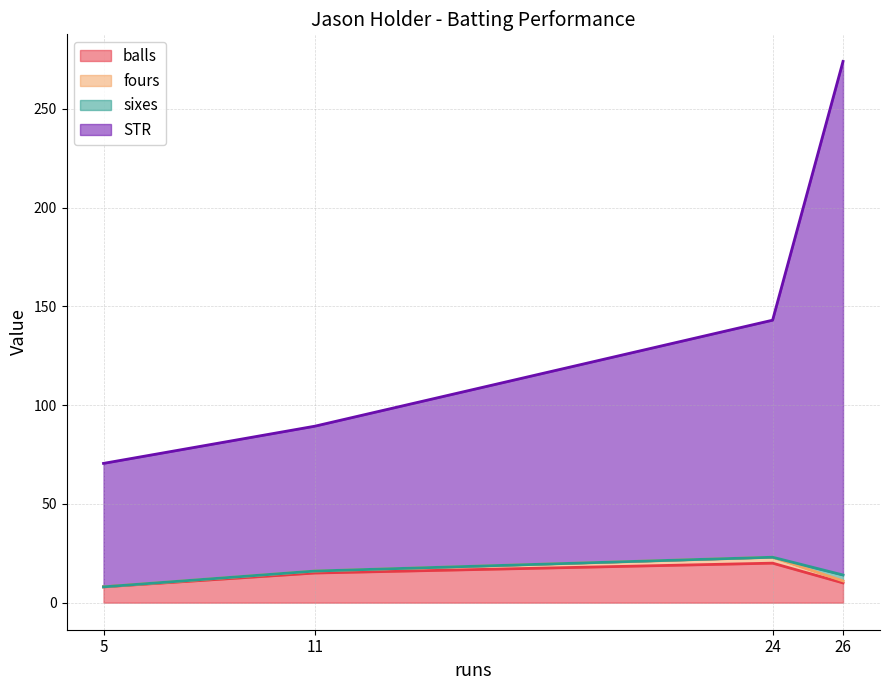

At which label does balls reach its peak?

24